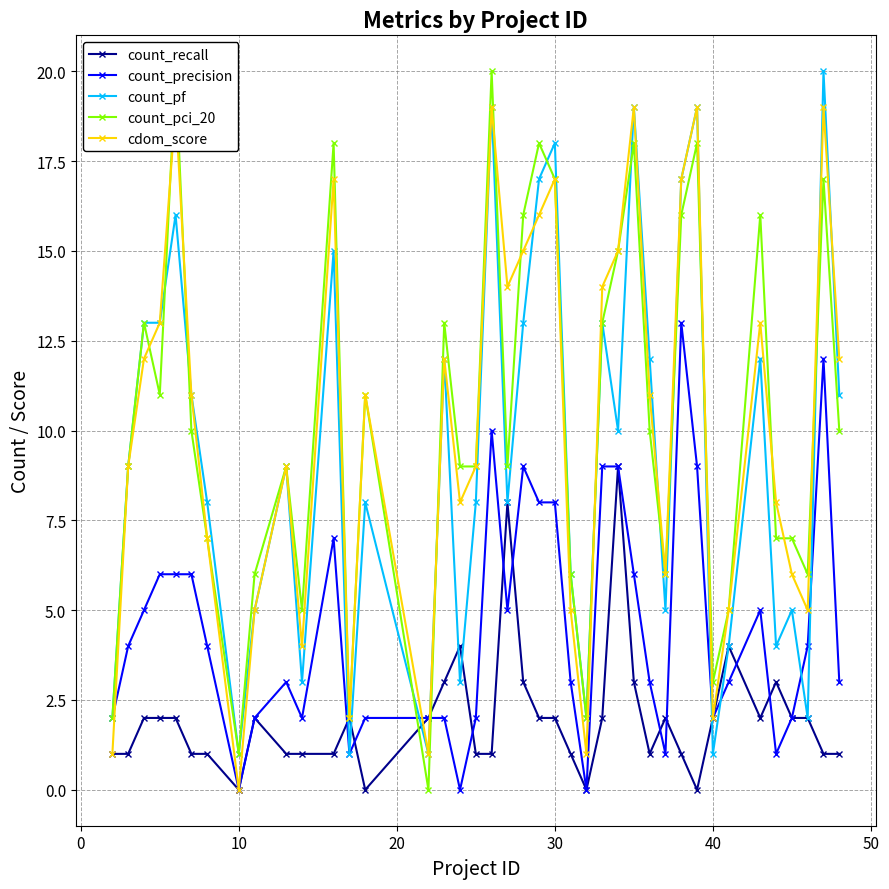

Does the chart have visible grid lines?

Yes